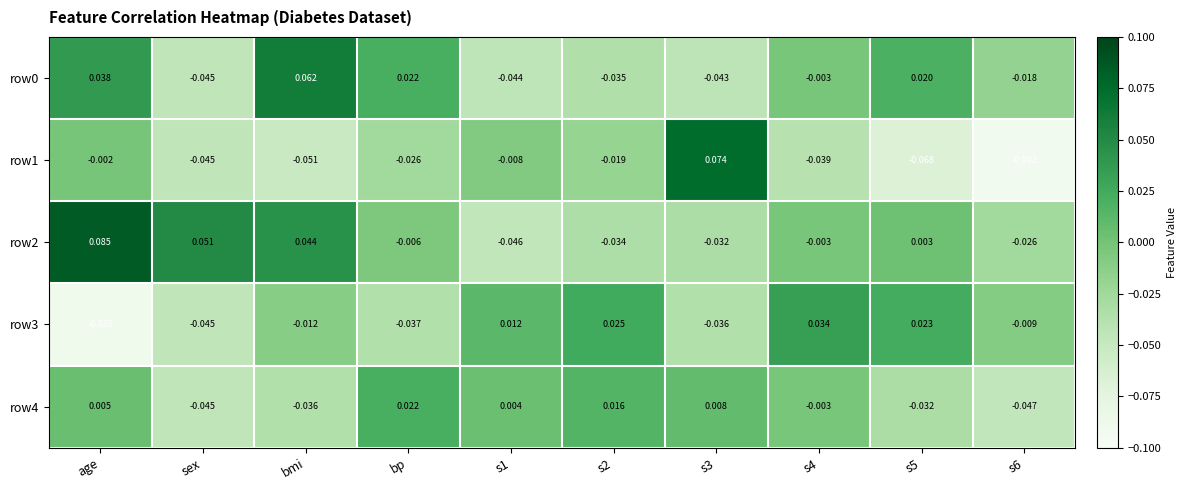

Which label corresponds to the largest value in the chart?

age